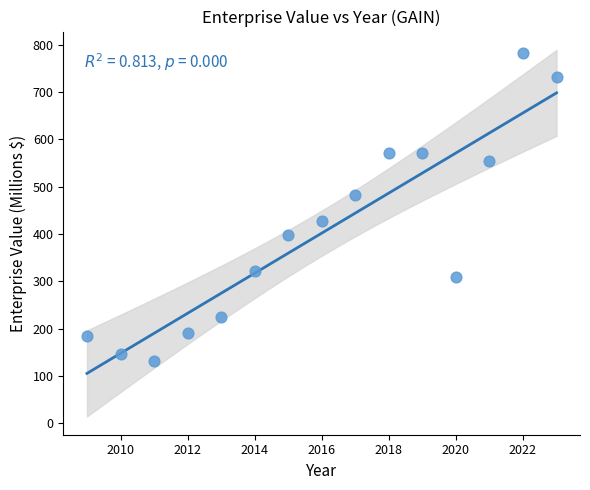

What is the range of Y values (max minus min)?

652.0